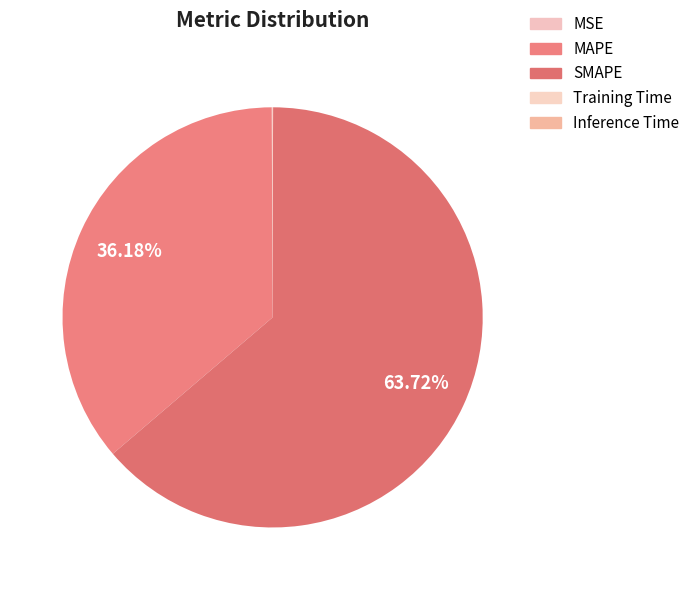

Count the number of slices in the pie.

5